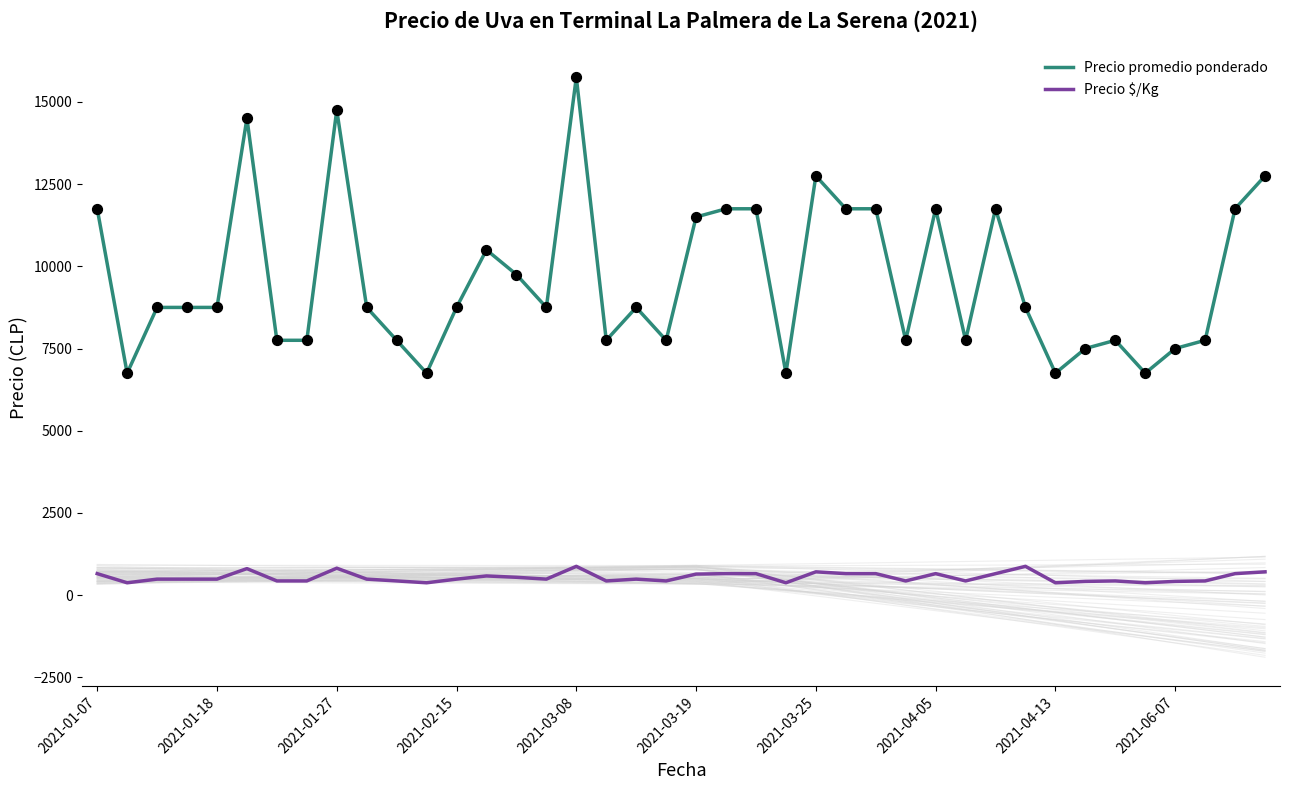

What are all the series names shown in the legend?

Precio promedio ponderado, Precio $/Kg